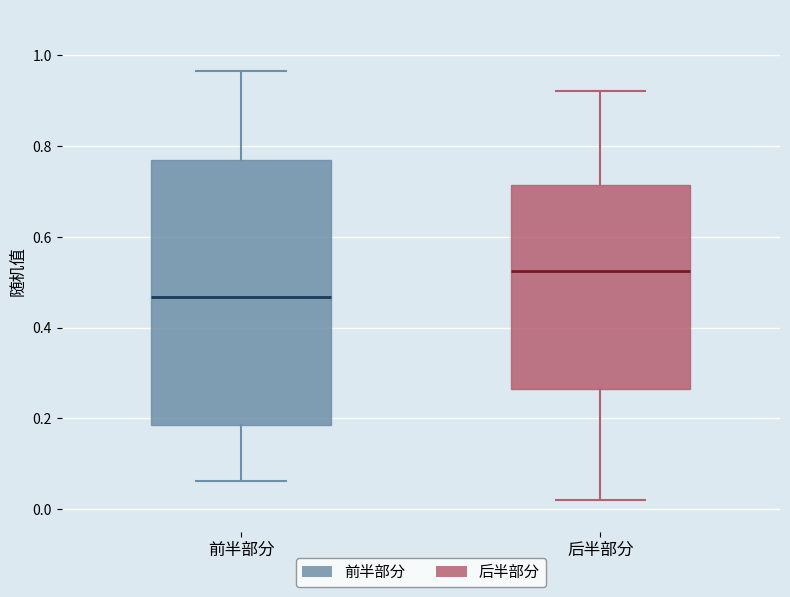

Which box has the lowest median line?

前半部分